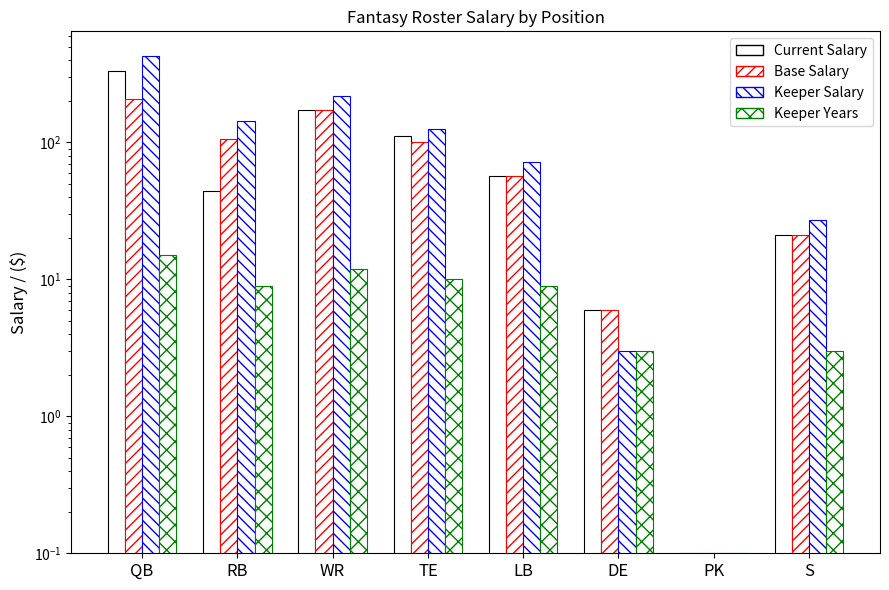

The Current Salary series shows 44.0 at RB. True or false?

True